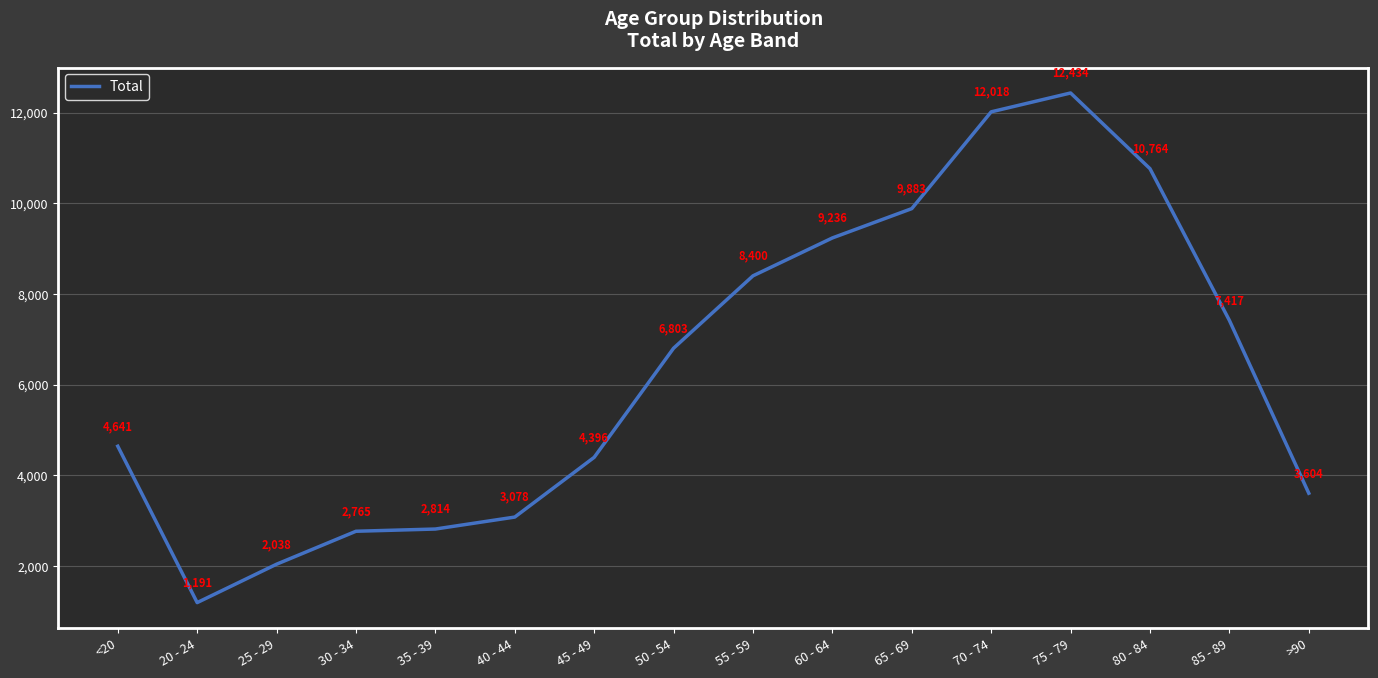

Reading right to left, transcribe all the data shown in this chart.

>90=3604	85 - 89=7417	80 - 84=10764	75 - 79=12434	70 - 74=12018	65 - 69=9883	60 - 64=9236	55 - 59=8400	50 - 54=6803	45 - 49=4396	40 - 44=3078	35 - 39=2814	30 - 34=2765	25 - 29=2038	20 - 24=1191	<20=4641